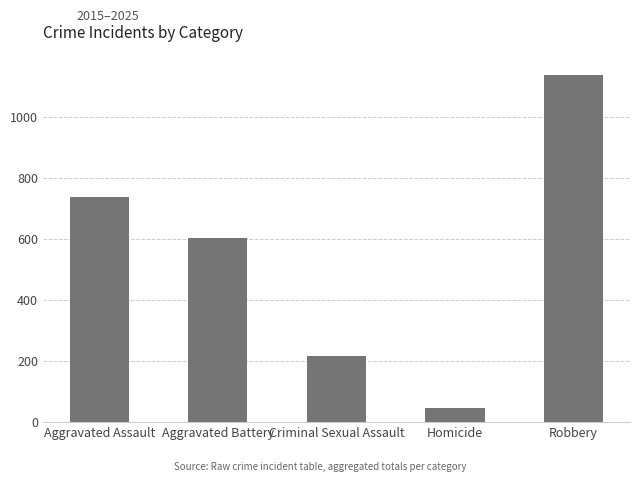

What is the change in value from Aggravated Assault to Homicide?

-692